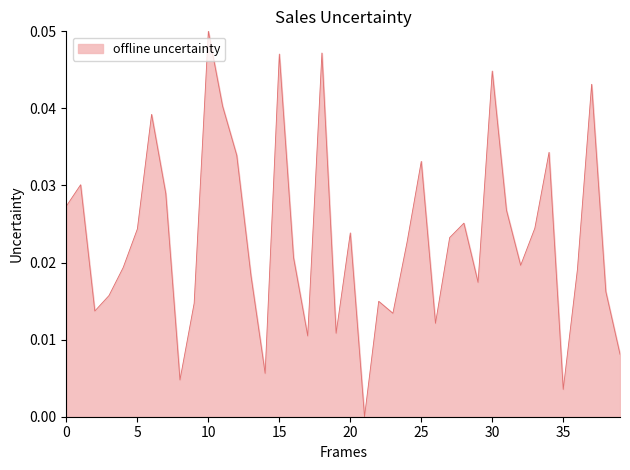

How many lines are shown in the chart?

1